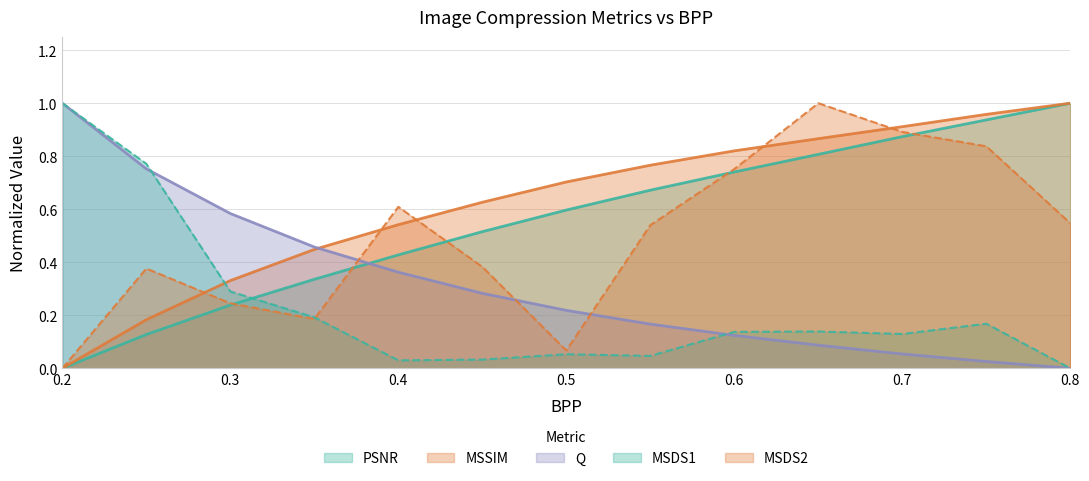

True or false: PSNR and MSSIM cross at least once.

False